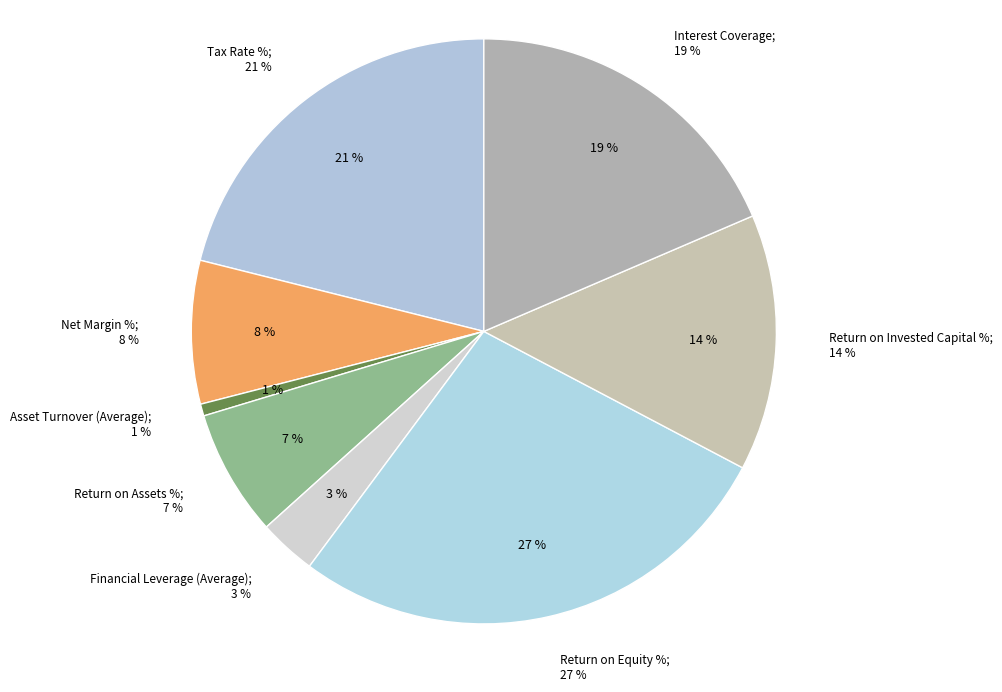

Count the number of slices in the pie.

8